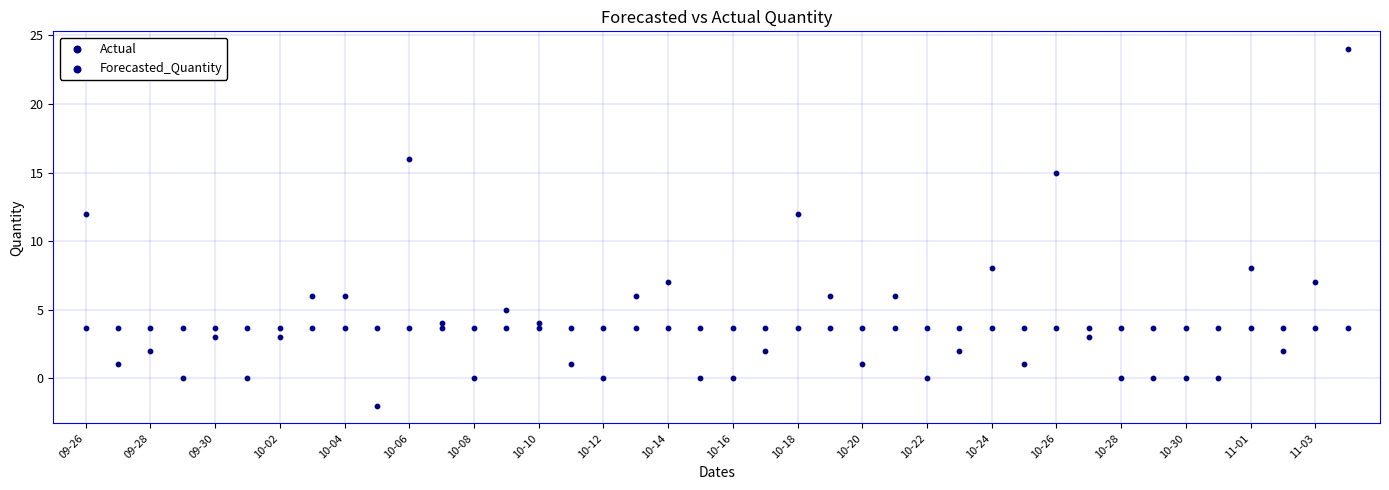

Which series contains the lowest Y value?

Actual